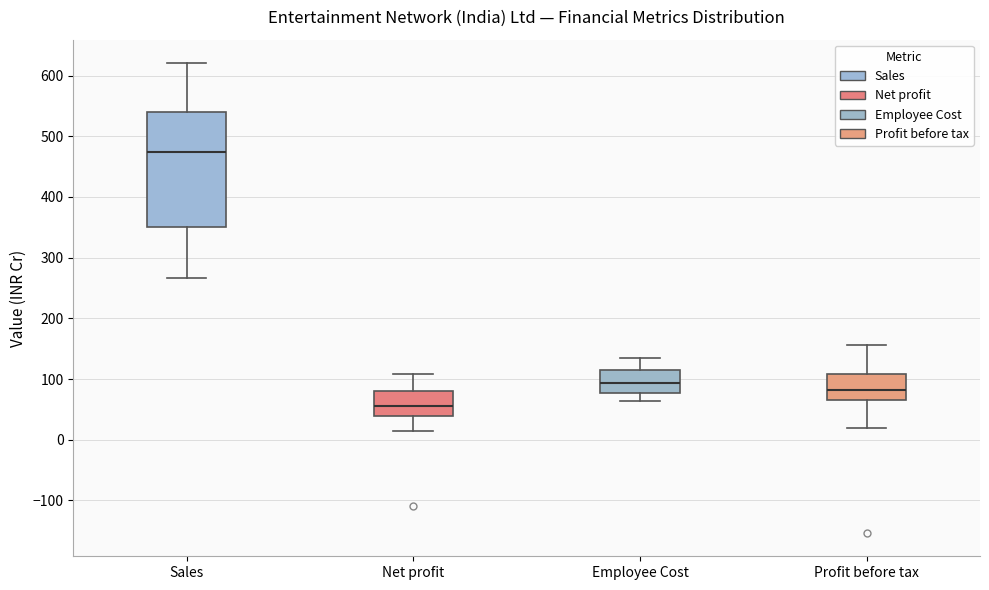

Reading left to right, transcribe this box plot: for each box, give where its median line is, the range the box spans, and where its two whiskers end, as read against the y-axis. The values are not printed on the chart, so give them approximately, as read against the axis.

Sales: median 470, box 350 to 540, whiskers 270 to 620
Net profit: median 60, box 40 to 80, whiskers 10 to 110
Employee Cost: median 90, box 80 to 120, whiskers 60 to 140
Profit before tax: median 80, box 70 to 110, whiskers 20 to 160